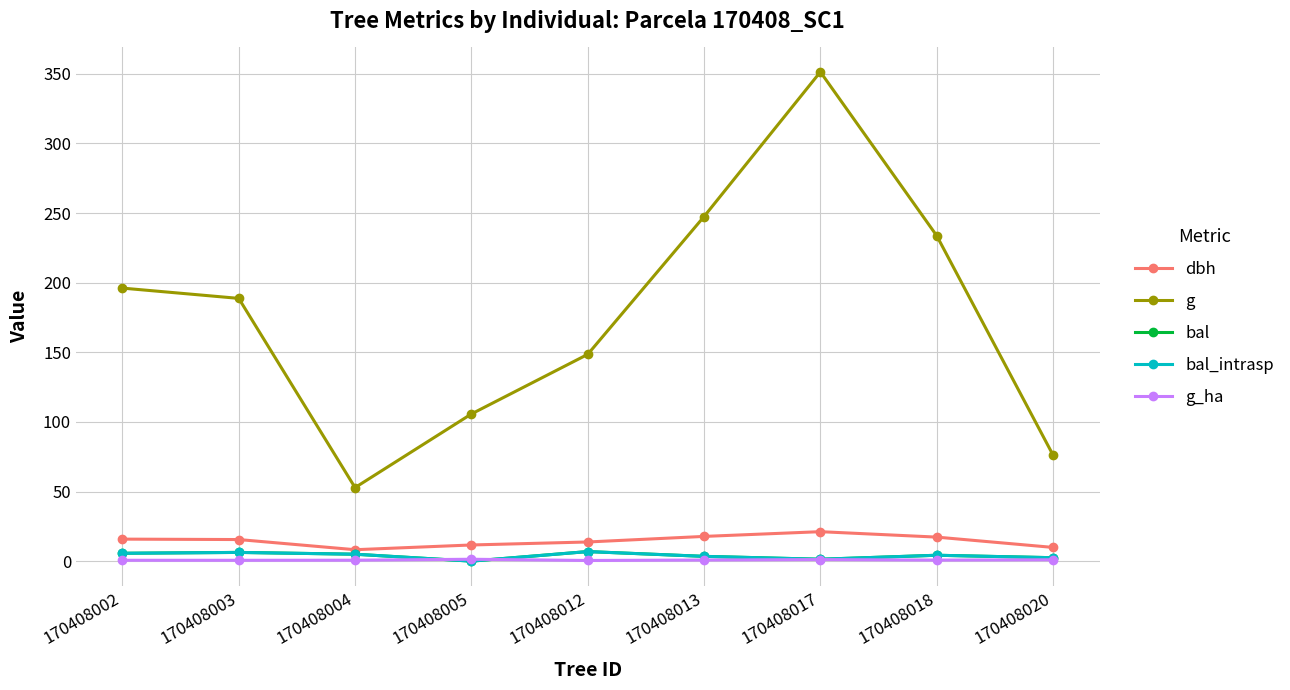

Does the chart display data point markers on the line(s)?

Yes